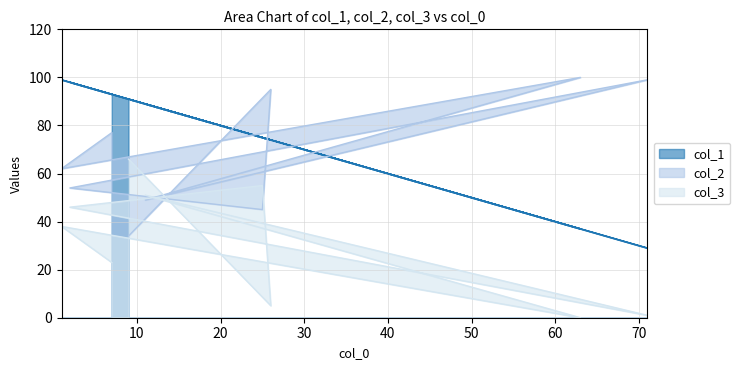

After their last crossing, which series has the higher values: col_1 or col_2?

col_1